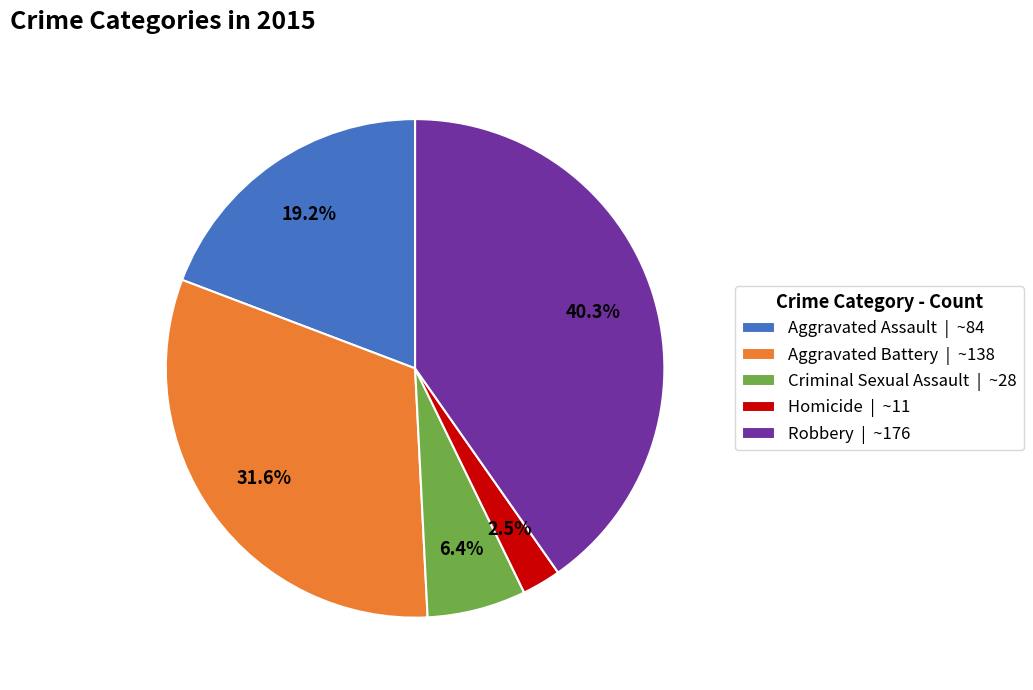

What is the total percentage of Aggravated Assault and Homicide?

21.7%